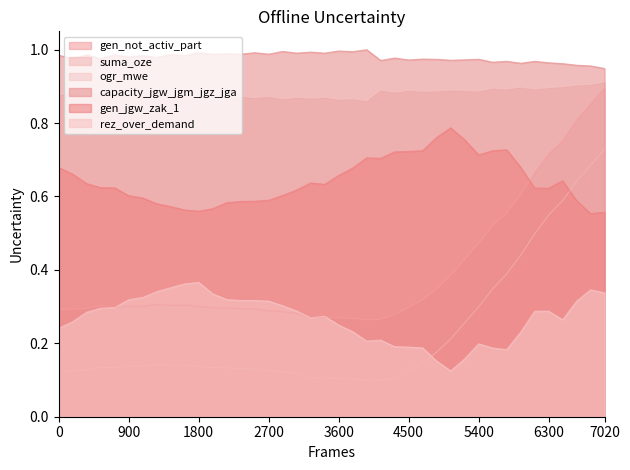

Which series has the largest total across all categories?

capacity_jgw_jgm_jgz_jga